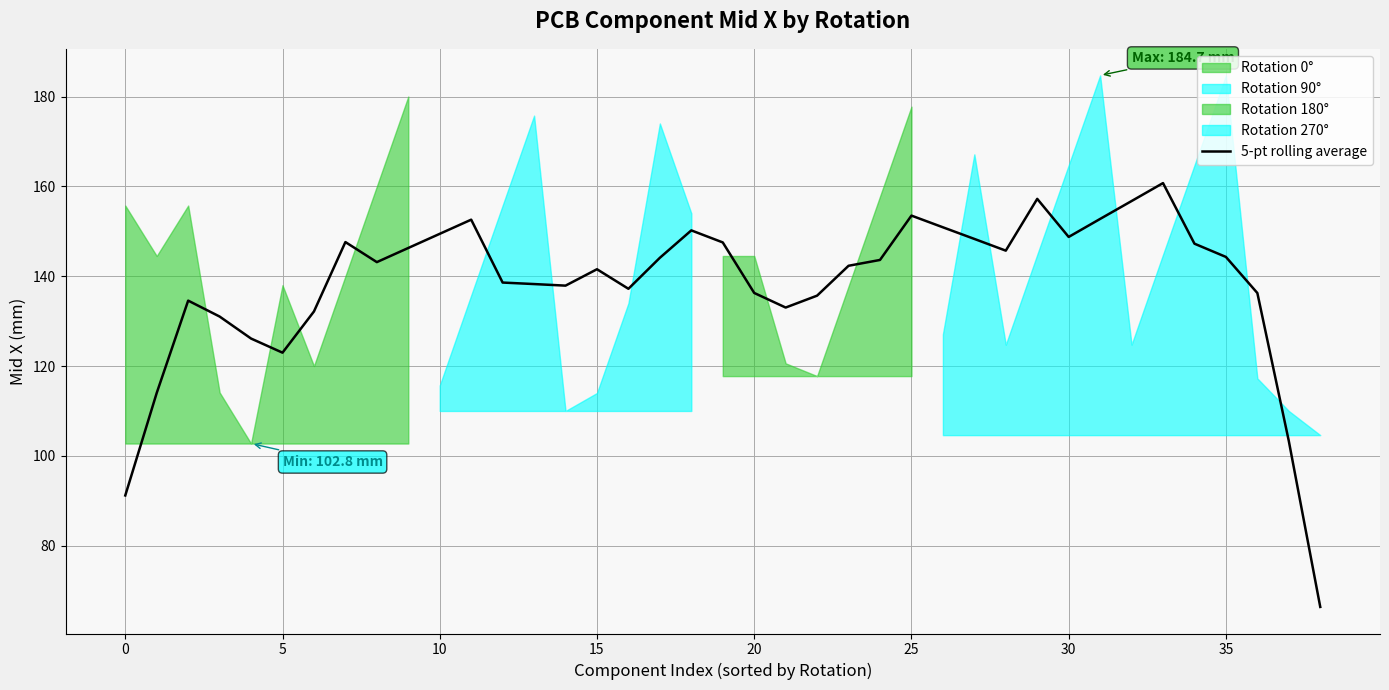

What is the sum of all values?

5389.3